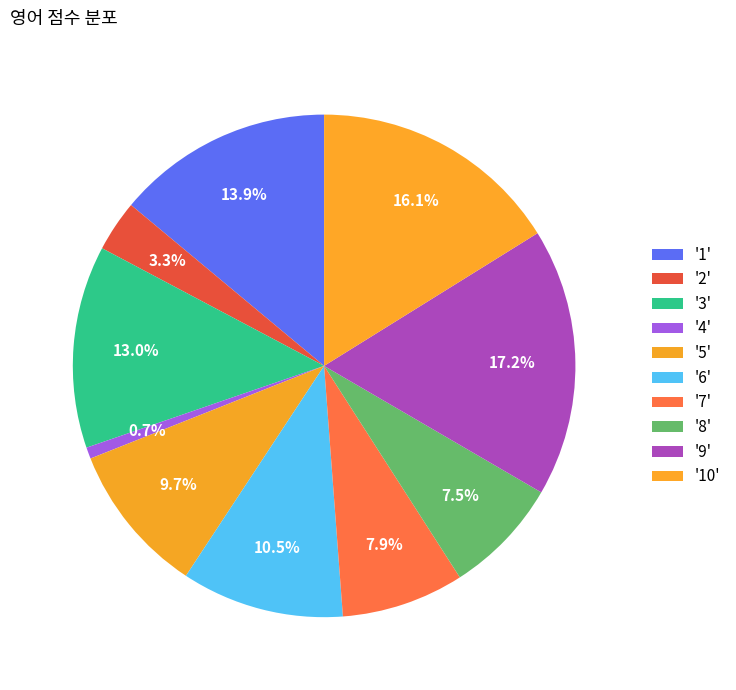

Count the number of slices in the pie.

10